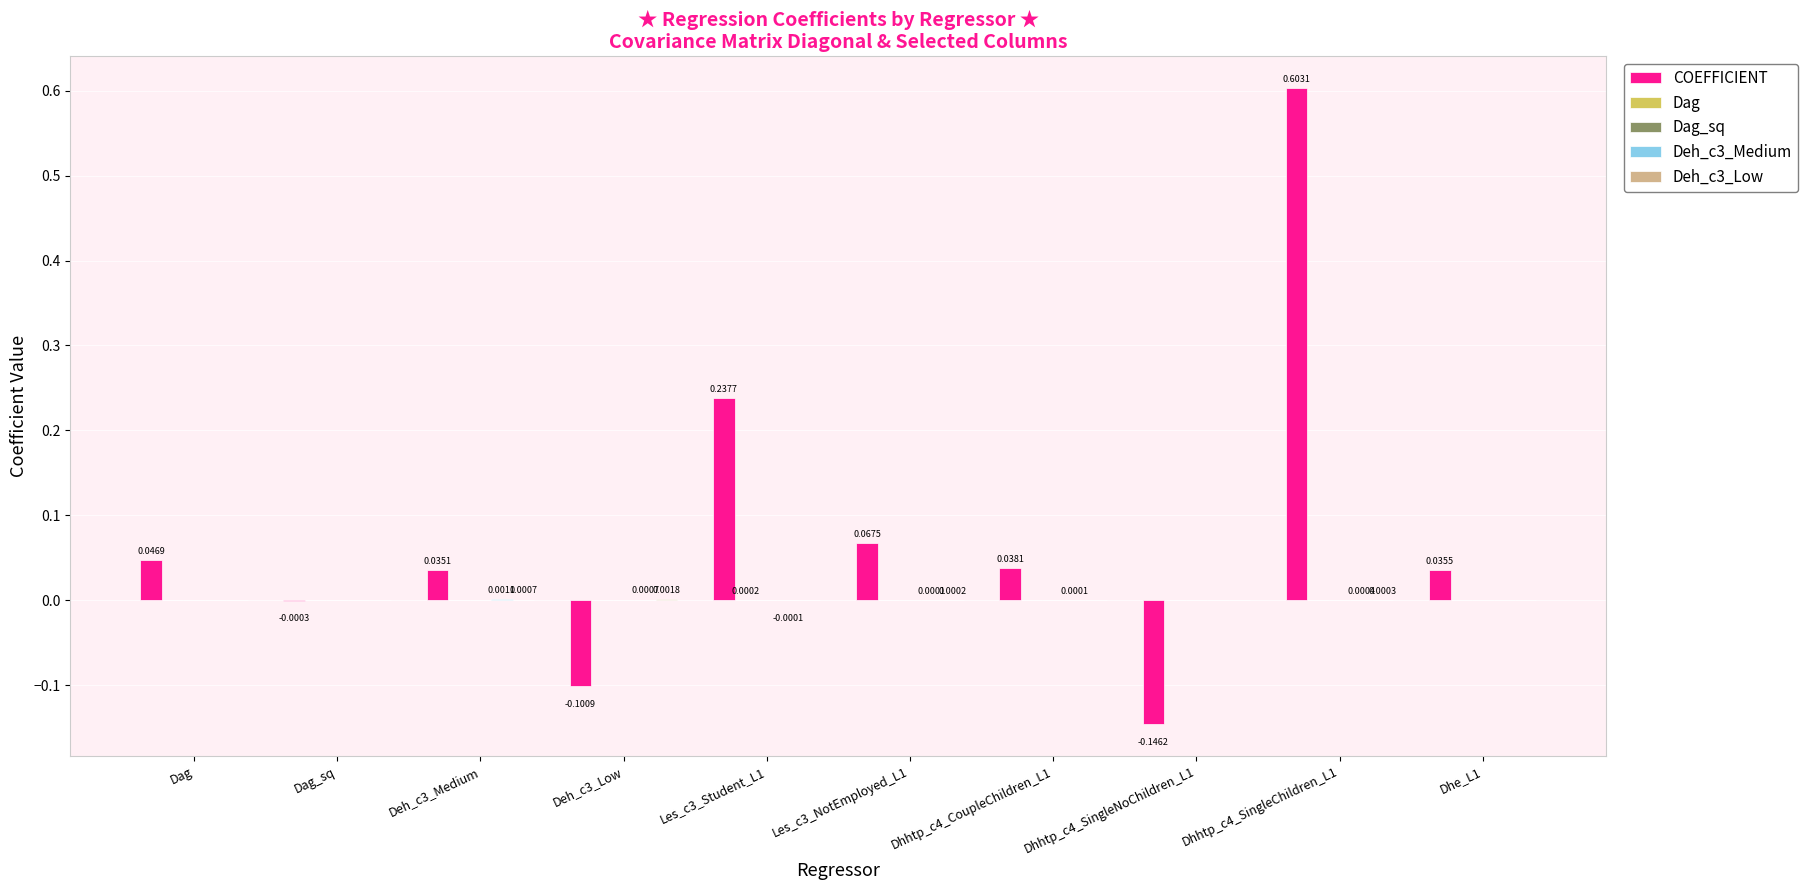

Which series has the largest total across all categories?

COEFFICIENT